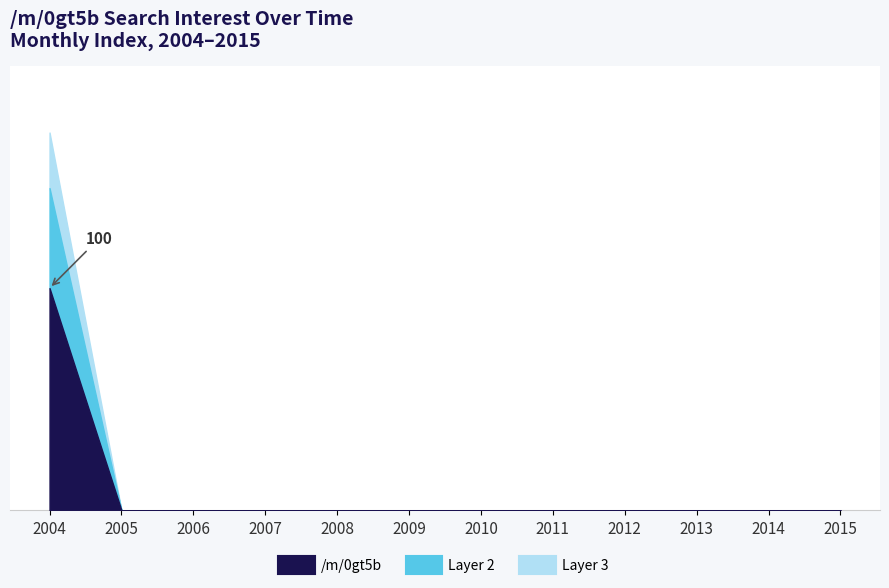

Count the number of categories in the chart.

12